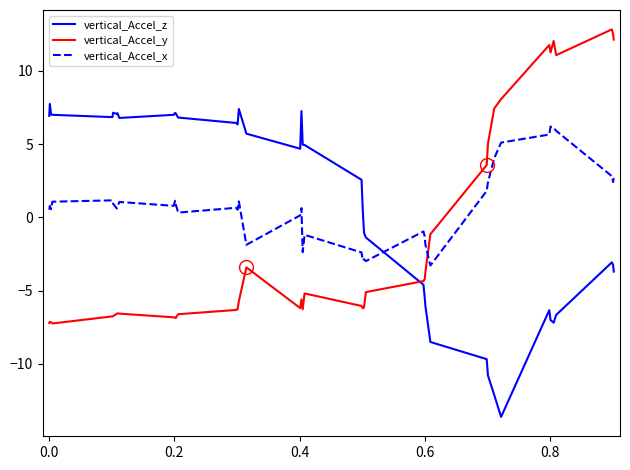

What is the difference between the maximum and minimum values in the vertical_Accel_z series?

21.4